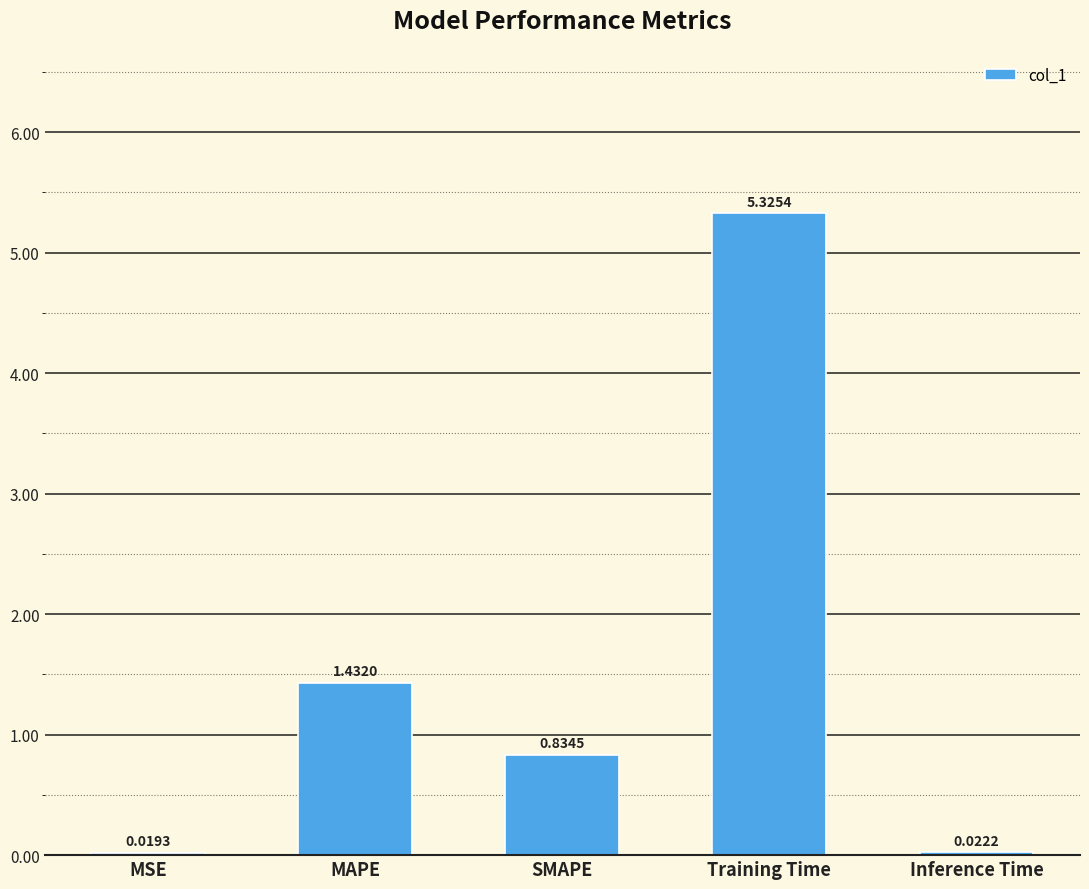

What is the sum of the values at MAPE and SMAPE?

2.3